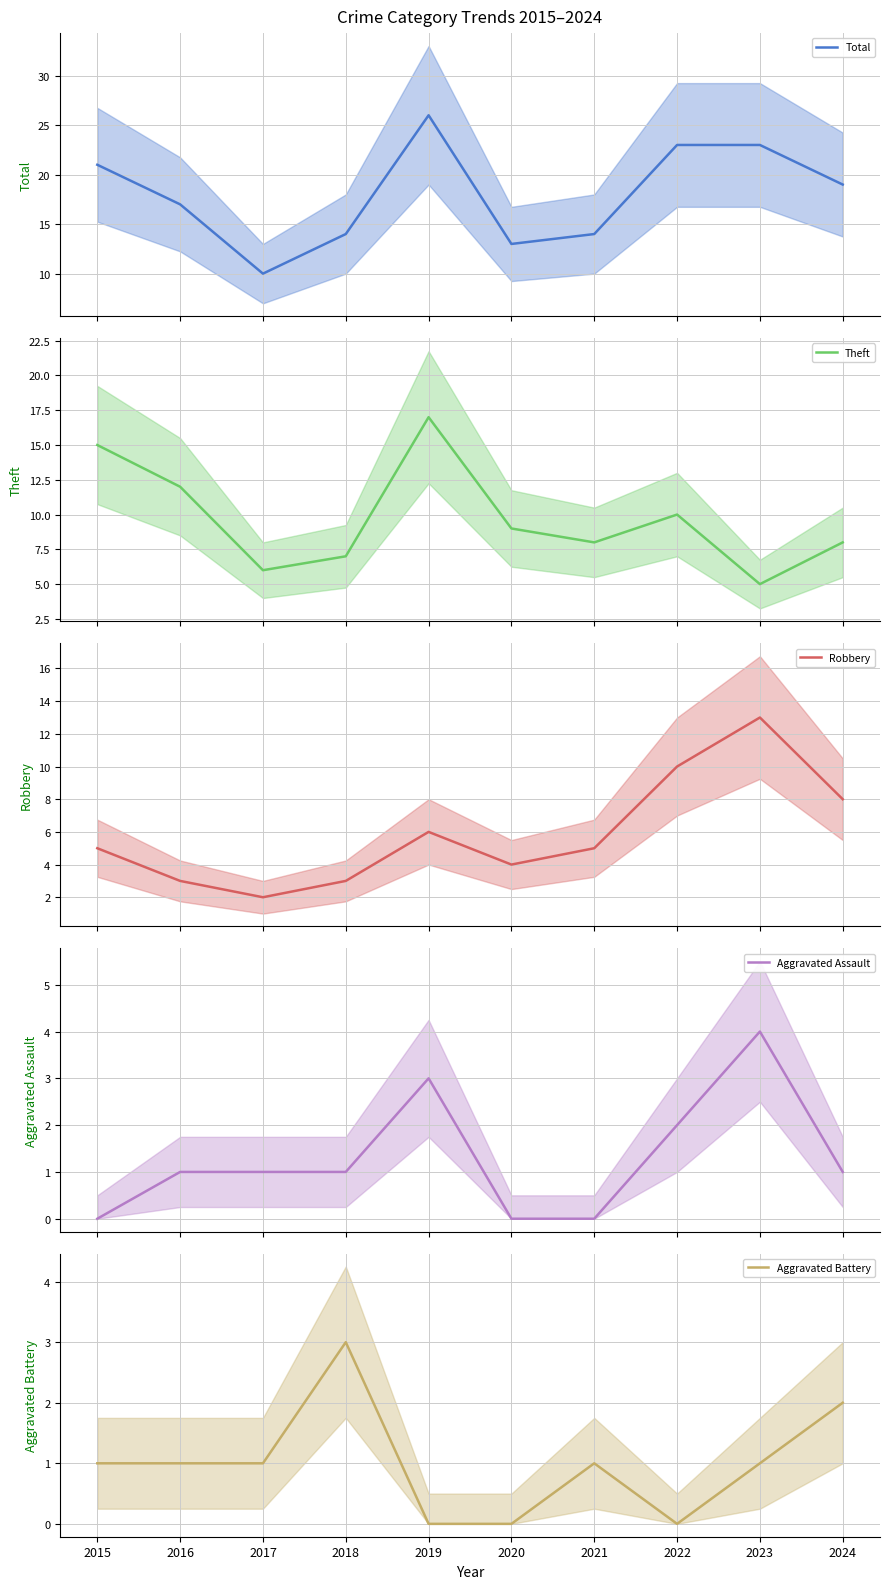

Between 2020 and 2021, which is larger?

2021